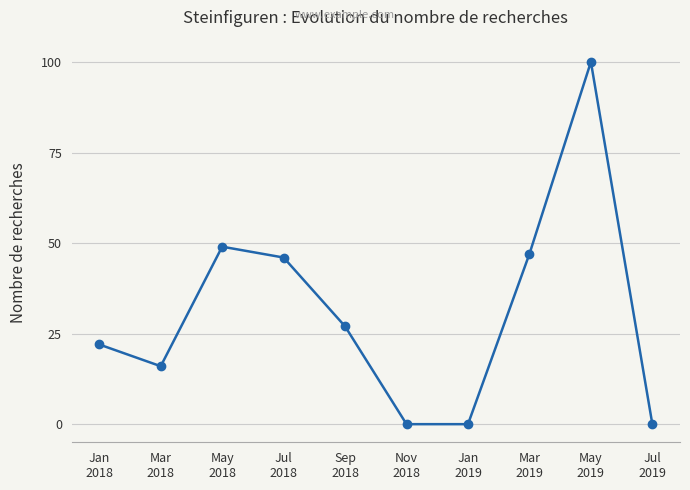

True or false: the data has more than 2 interior local peaks.

False